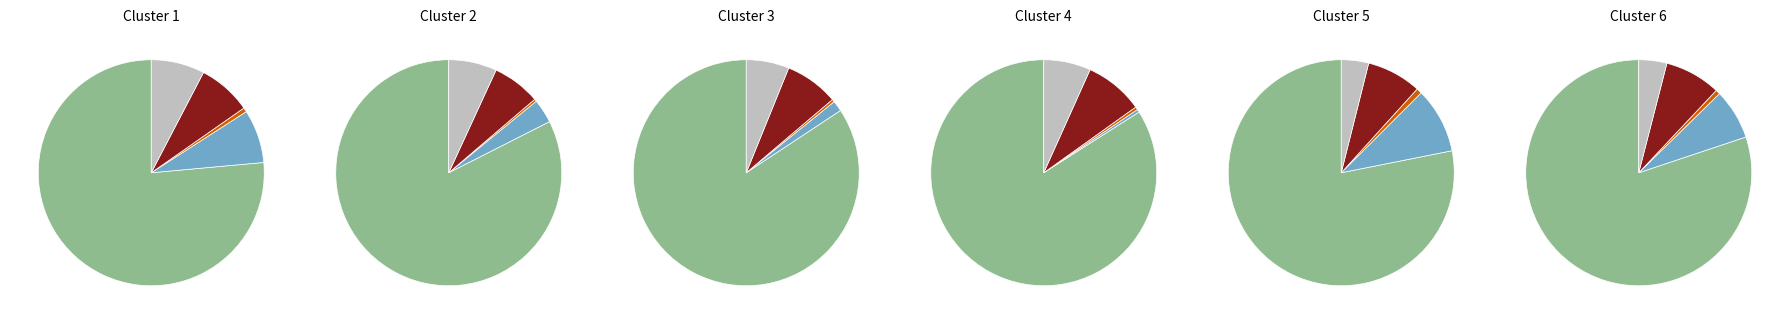

Which category accounts for the majority?

Extension.url